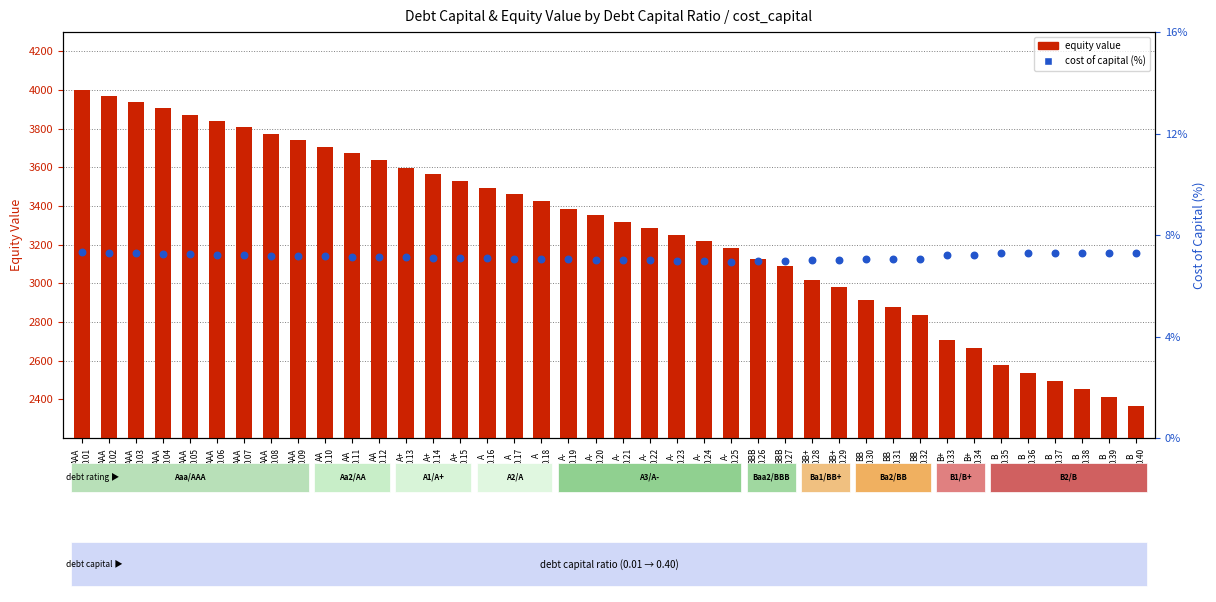

At which category is the sum across all series the highest?

AAA
0.01